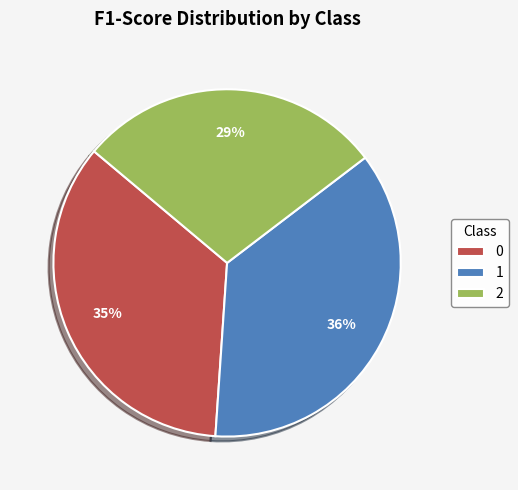

To the nearest percent, what is the combined percentage of 2 and 1?

65%